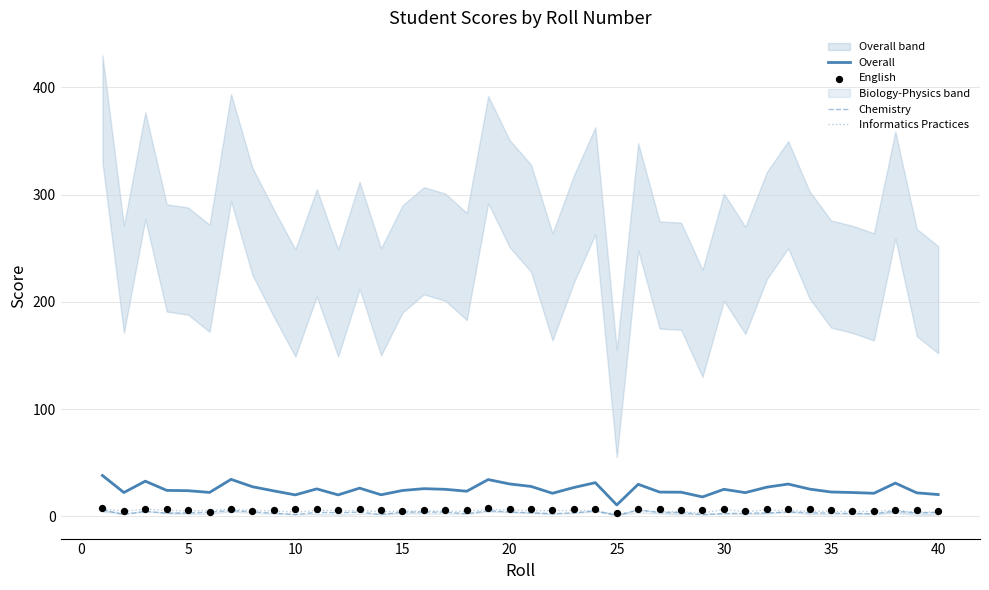

Which series has the largest total across all categories?

Overall